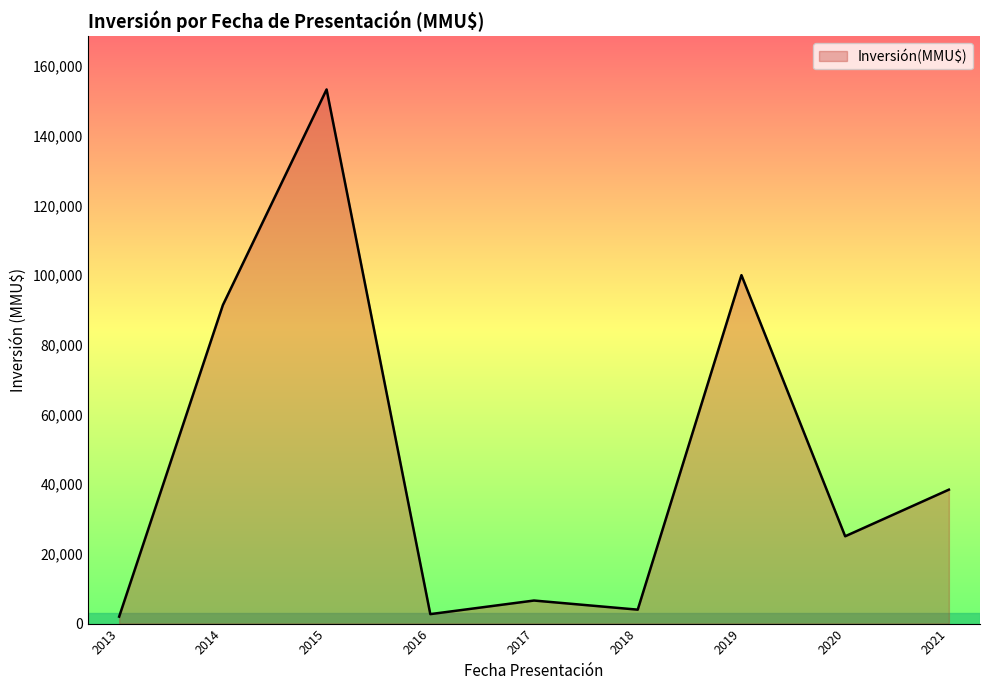

What is the difference between the maximum and minimum values?

151300